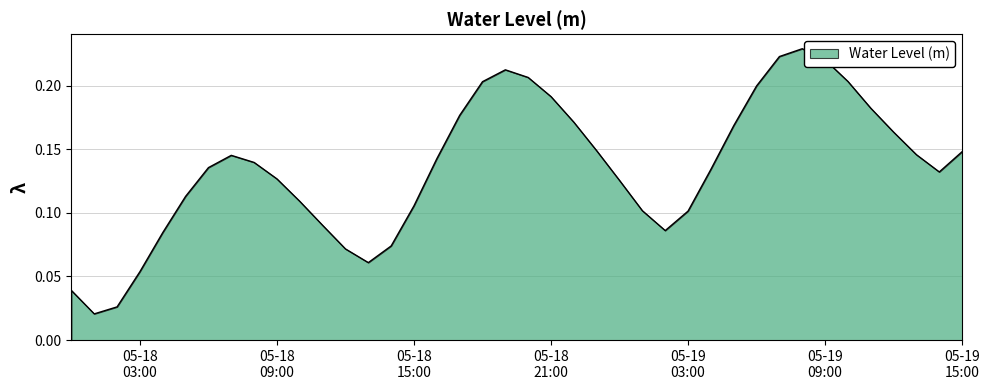

Reading left to right, what are all the values shown in this chart?

0.0	0.0	0.0	0.1	0.1	0.1	0.1	0.1	0.1	0.1	0.1	0.1	0.1	0.1	0.1	0.1	0.1	0.2	0.2	0.2	0.2	0.2	0.2	0.1	0.1	0.1	0.1	0.1	0.1	0.2	0.2	0.2	0.2	0.2	0.2	0.2	0.2	0.1	0.1	0.1